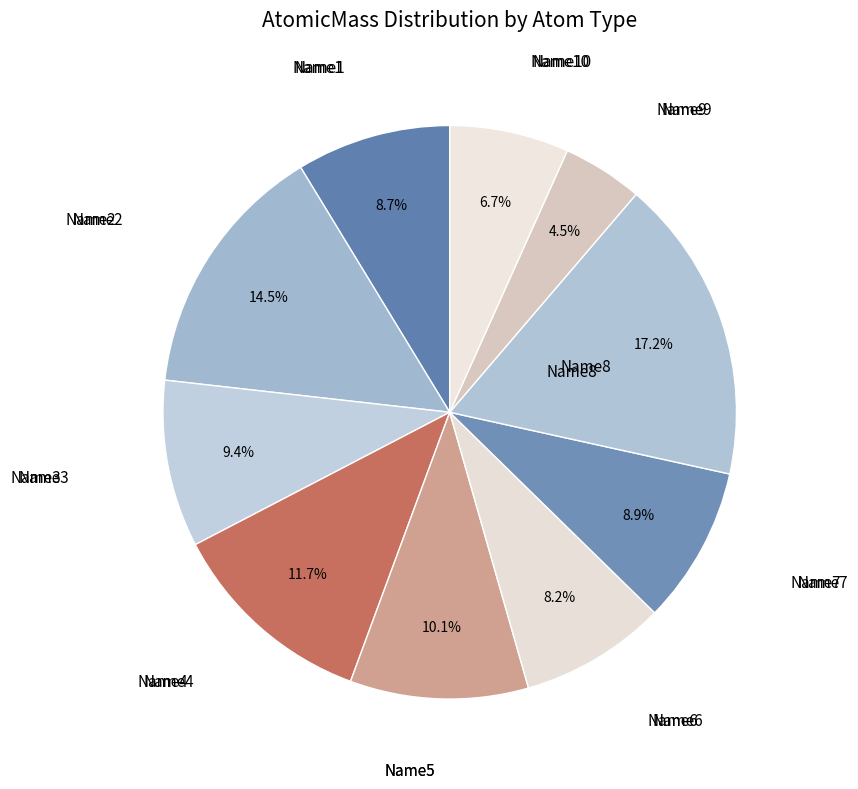

How many slices are in this pie chart?

10